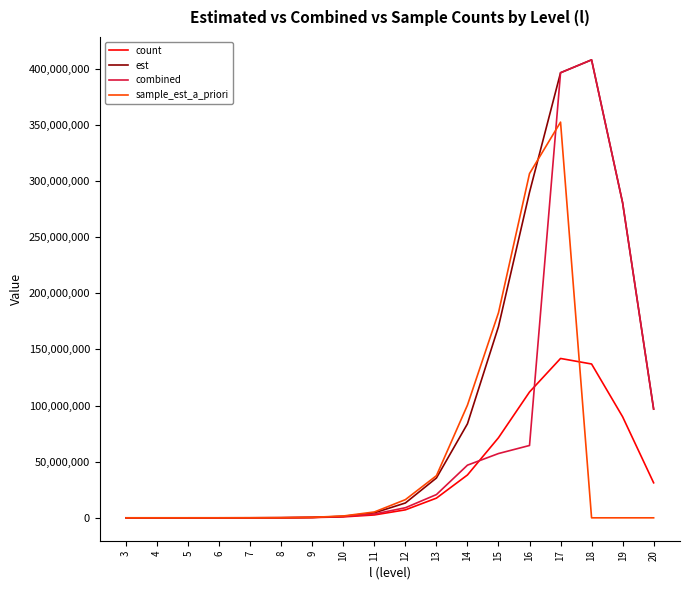

Which series has the largest total across all categories?

est